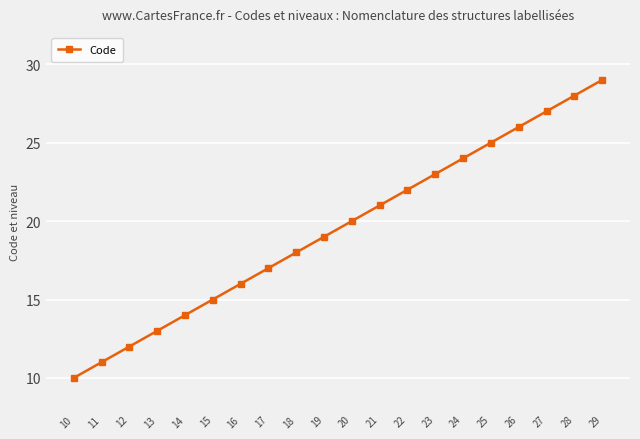

The value at 17 is 17. True or false?

True